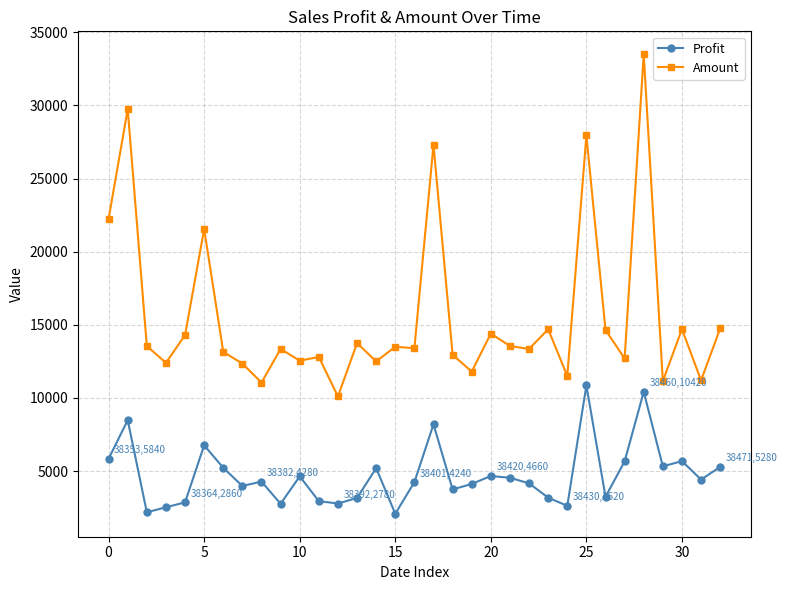

True or false: Amount and Profit cross at least once.

False